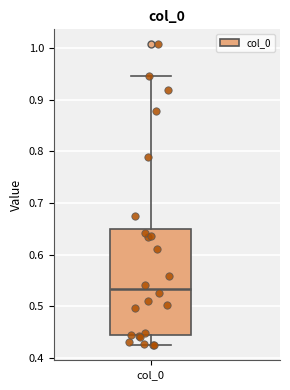

Where is the upper edge of the box for col_0 on the y-axis? The values are not printed on the chart, so give them approximately, as read against the axis.

0.65